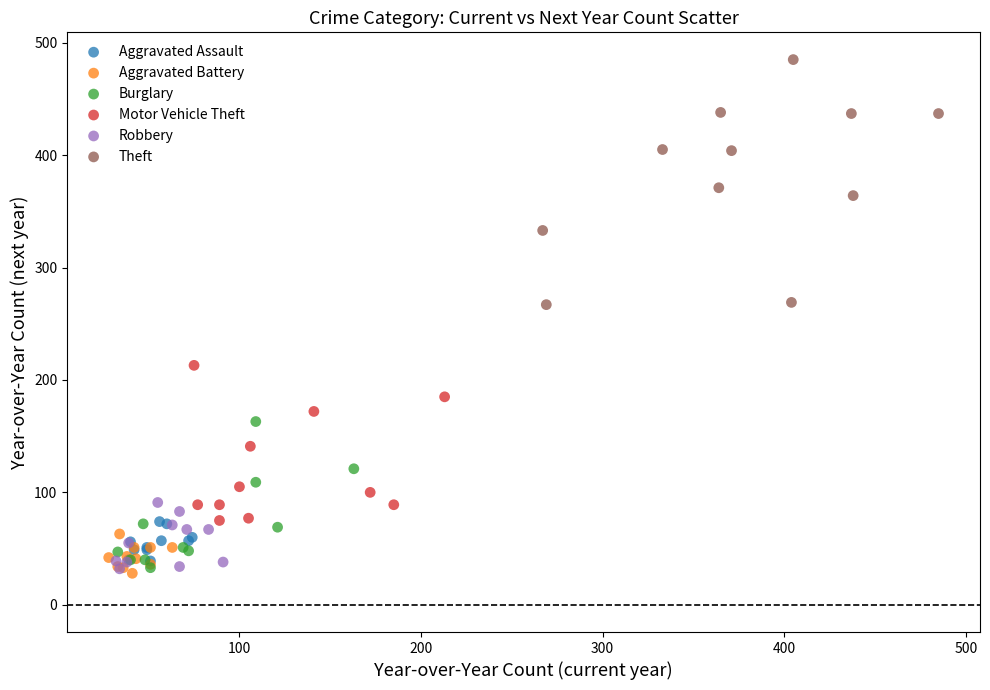

Which series has the largest Y range (max minus min)?

Theft